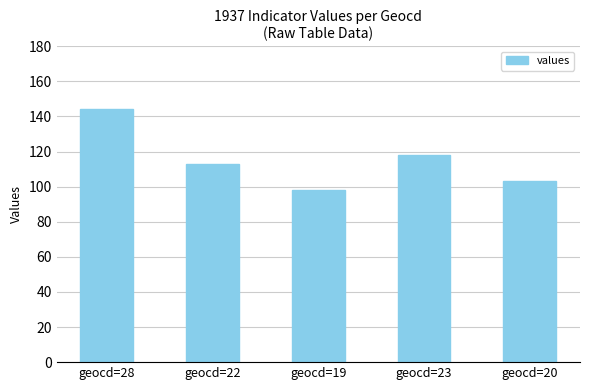

What is the greatest value displayed?

144